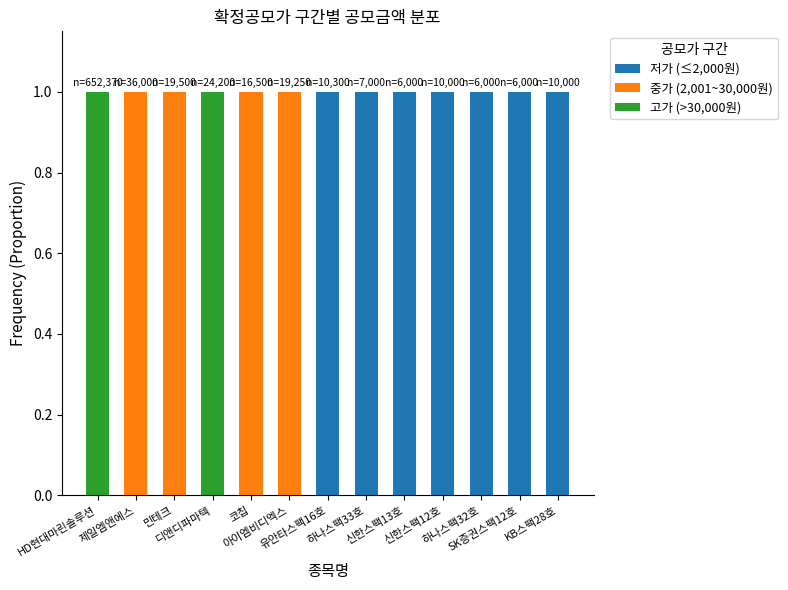

What is the sum of the 저가 (≤2,000원) values at 디앤디파마텍 and 유안타스팩16호?

1